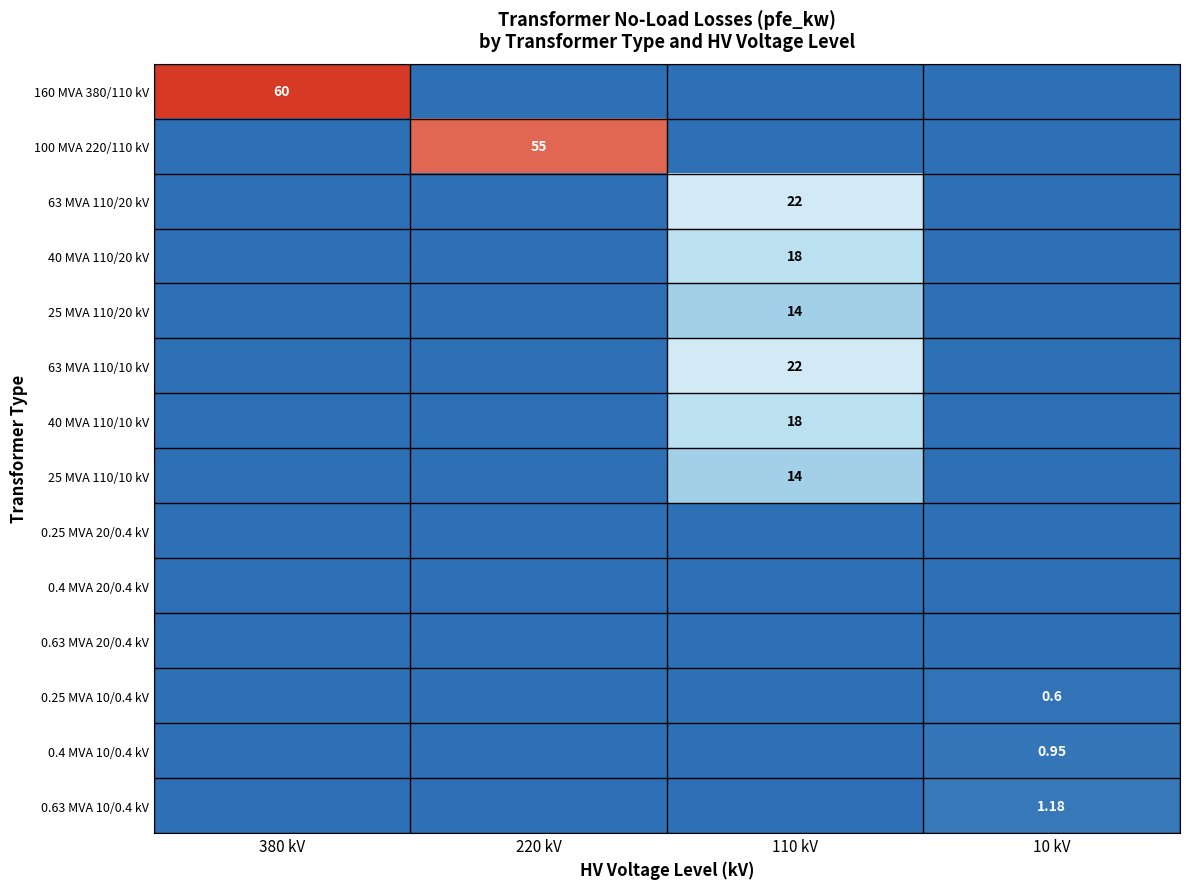

The value of 25 MVA 110/20 kV at 110 kV is 14.0. True or false?

True